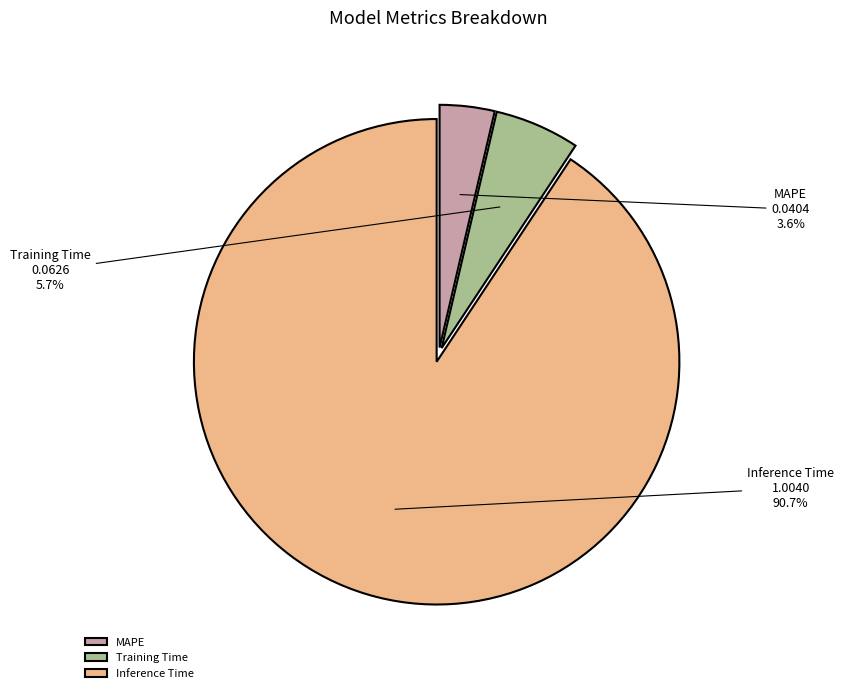

What is the largest slice in the pie chart?

Inference Time